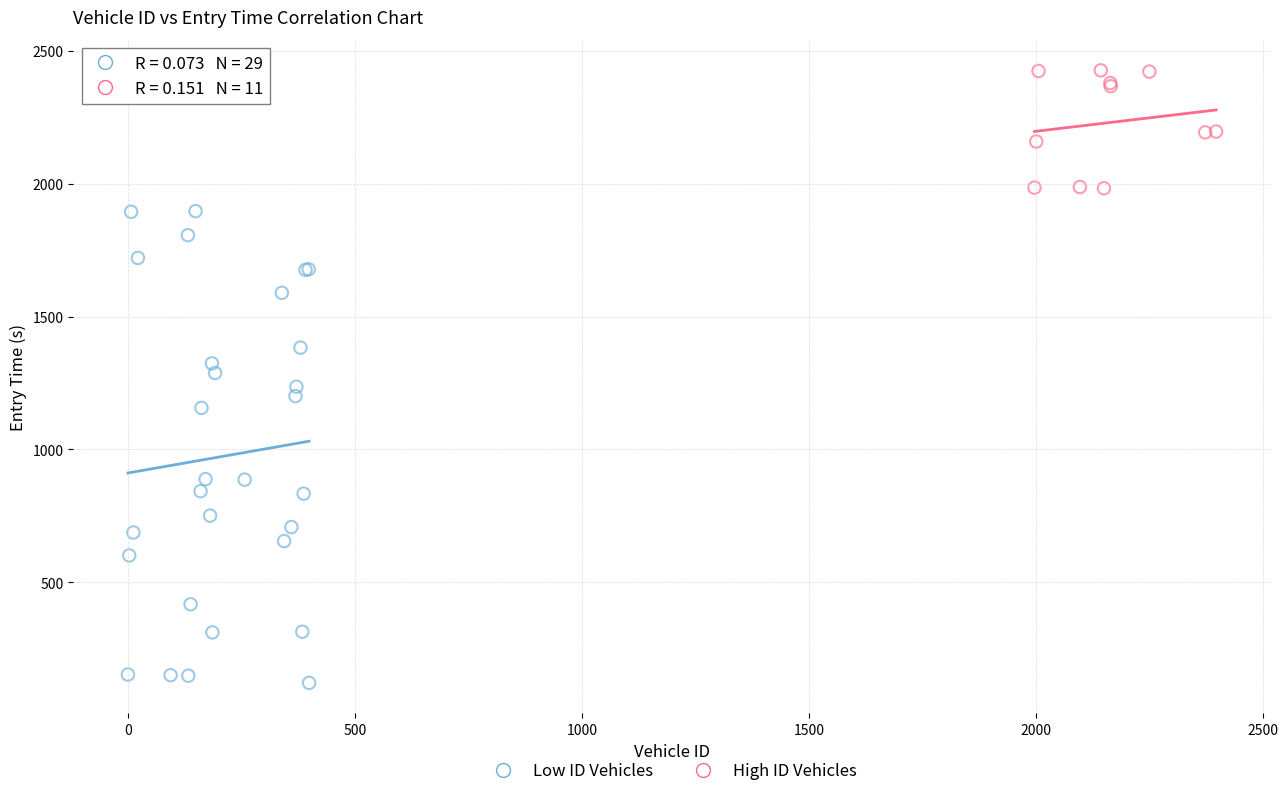

Which series has the widest spread of Y values?

Low ID Vehicles